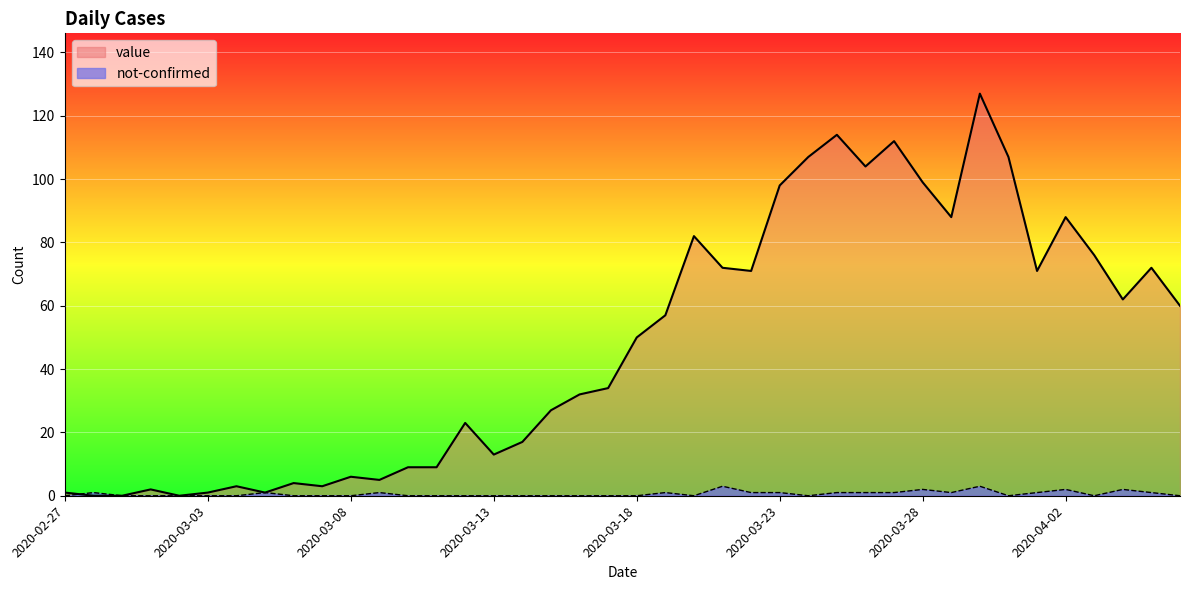

How many distinct data groups are displayed?

2